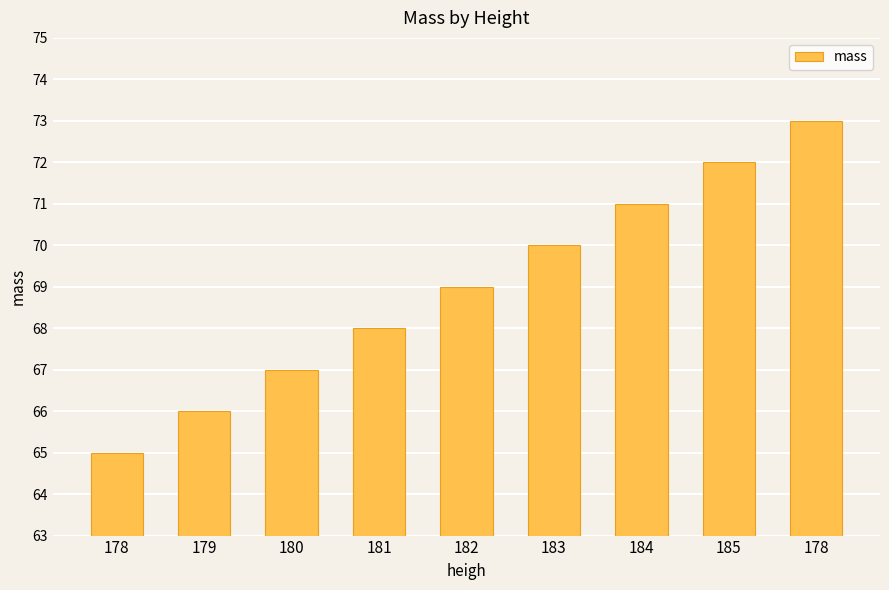

List the labels in order of value, smallest first.

178, 179, 180, 181, 182, 183, 184, 185, 178